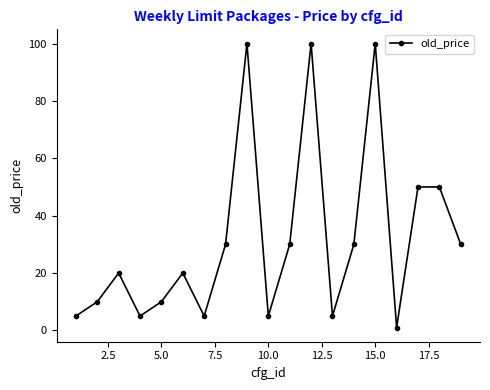

What is the value of the 15th point from the left?

100.0